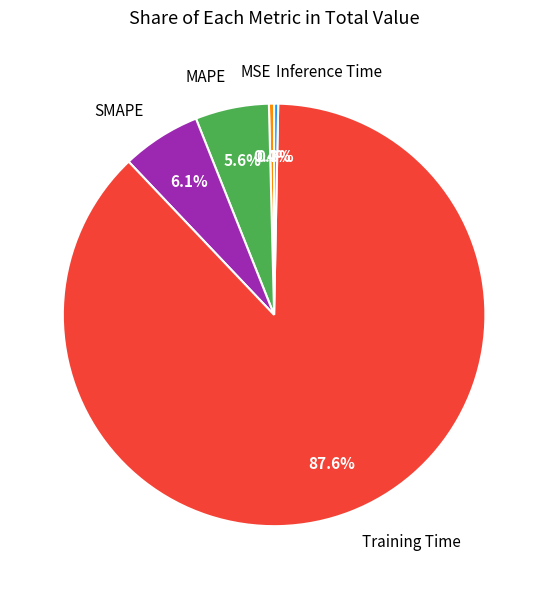

True or false: MAPE accounts for 19% of the total.

False